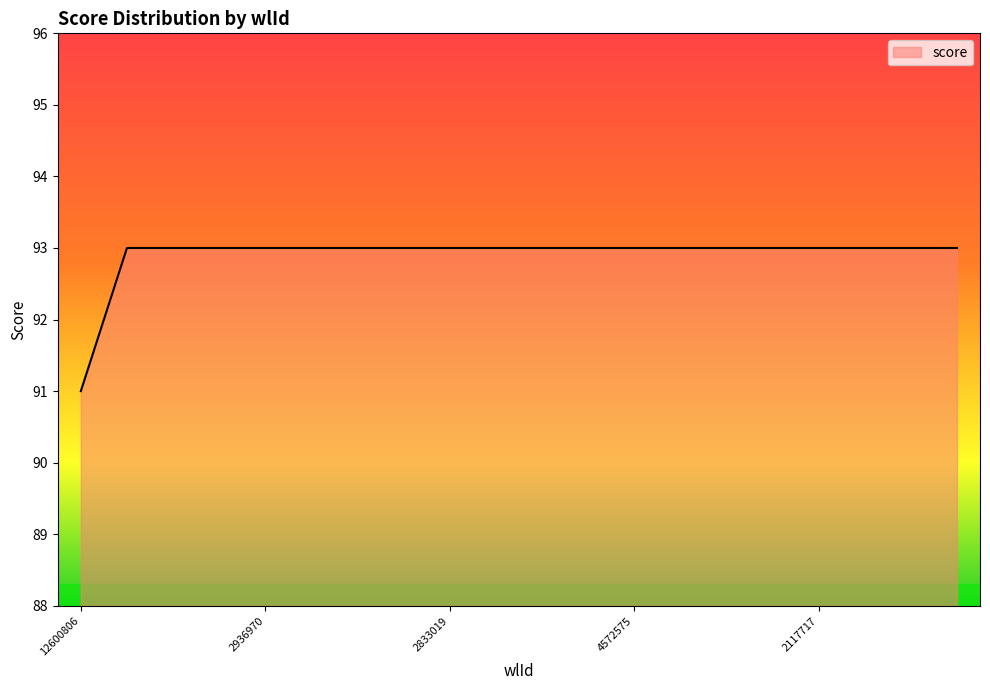

What is the smallest value displayed?

91